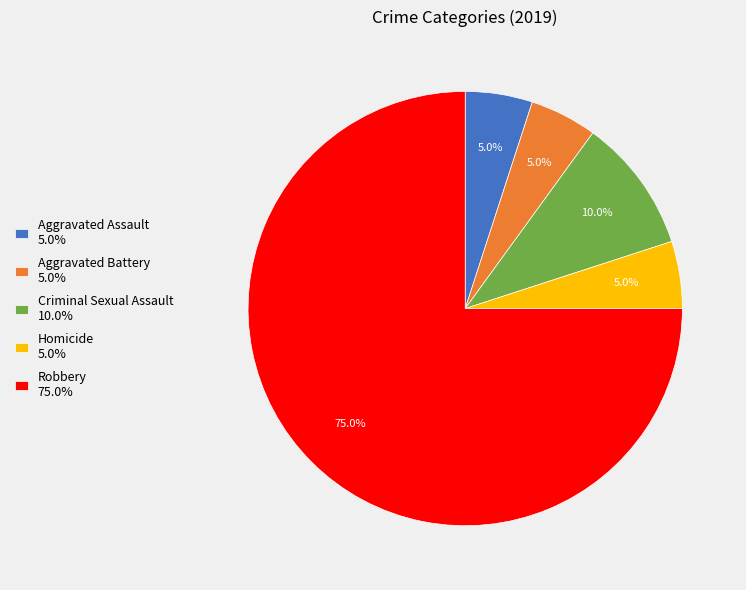

Between Aggravated Battery and Criminal Sexual Assault, which is larger?

Criminal Sexual Assault